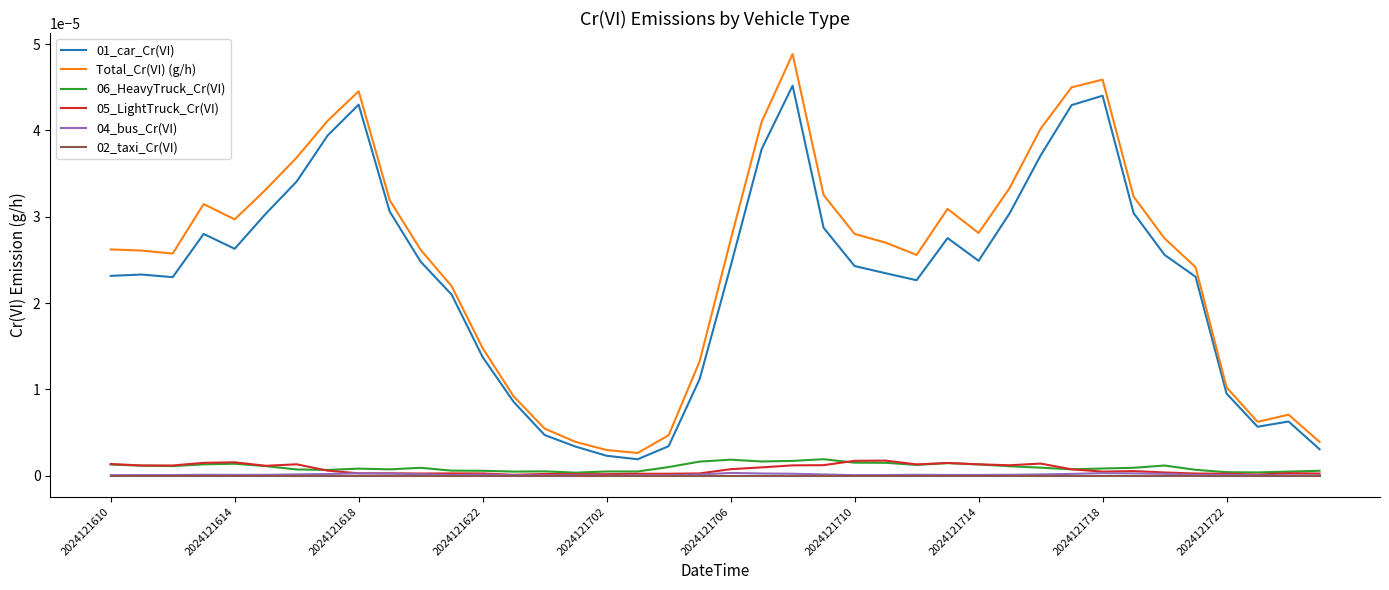

True or false: 01_car_Cr(VI) and 02_taxi_Cr(VI) intersect in this chart.

False